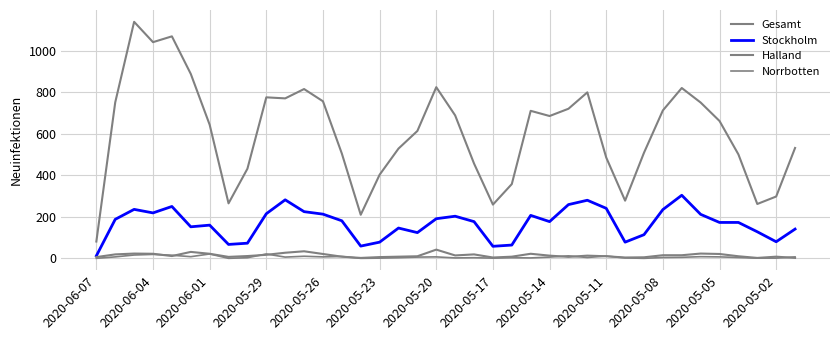

What is the minimum value for Halland?

2